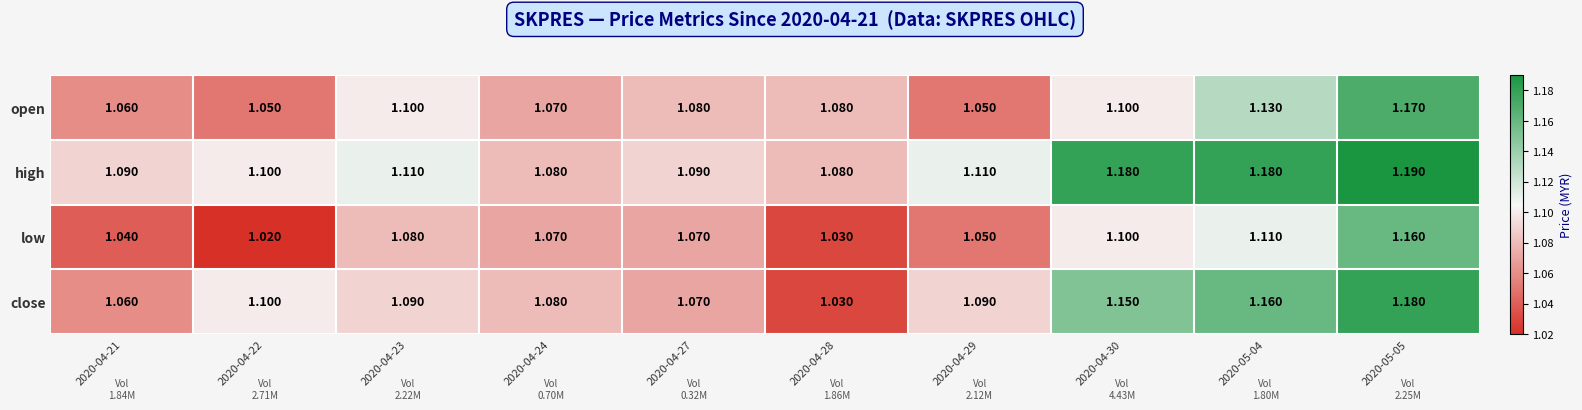

Which series has the largest range (max minus min)?

close